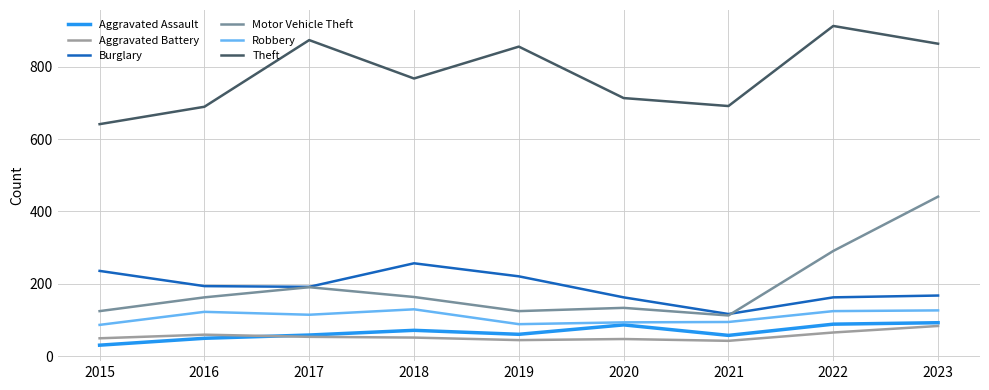

Which label corresponds to the largest value in the chart?

2022